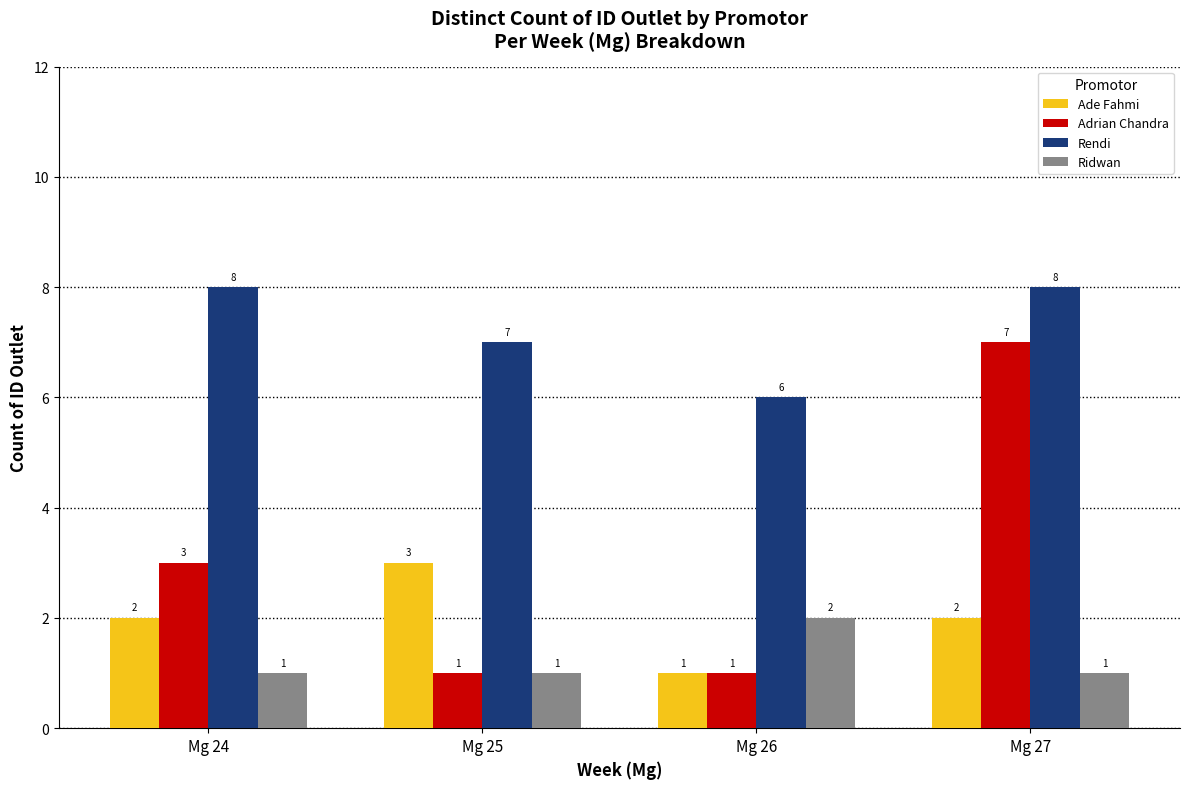

At Mg 27, list the series in order from smallest to largest.

Ridwan, Ade Fahmi, Adrian Chandra, Rendi